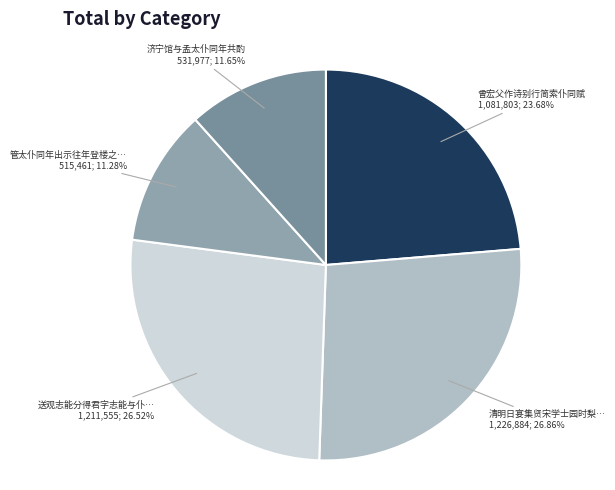

How many segments does this pie chart have?

5